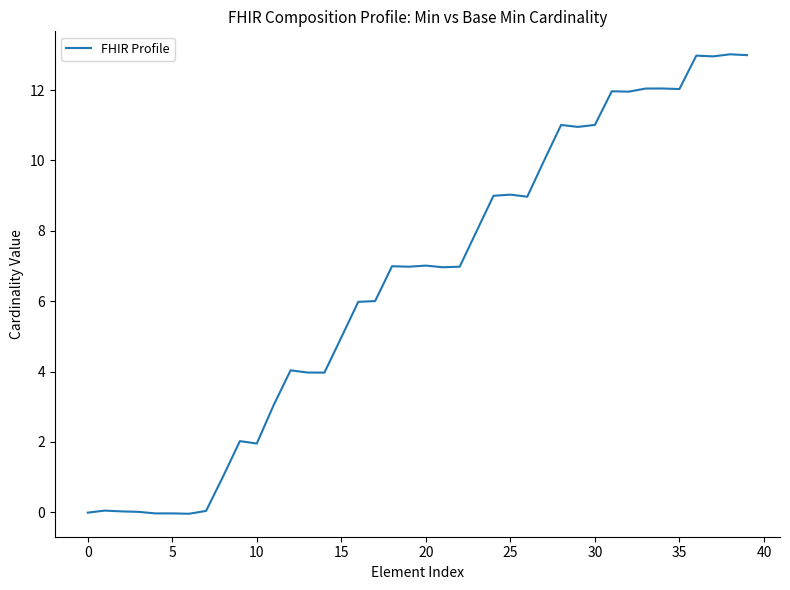

What is the greatest value displayed?

13.0